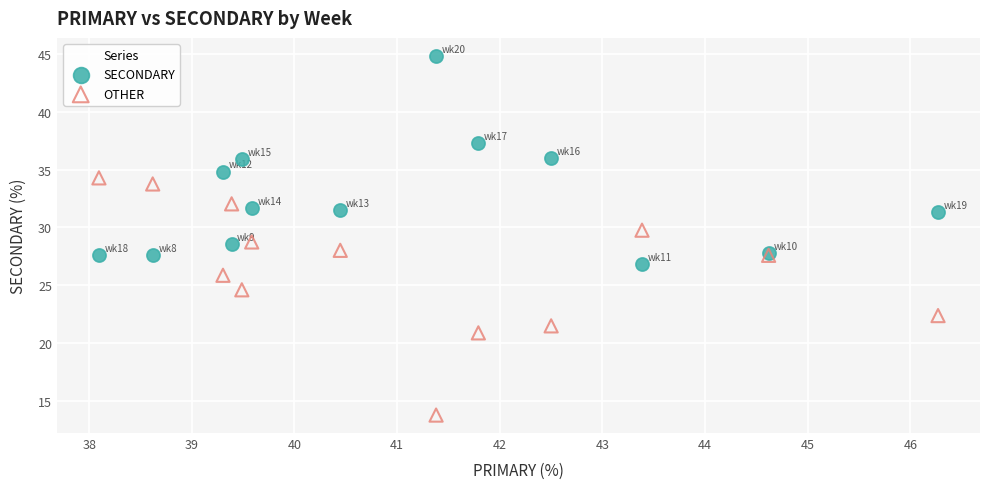

Which series reaches the minimum Y coordinate?

OTHER